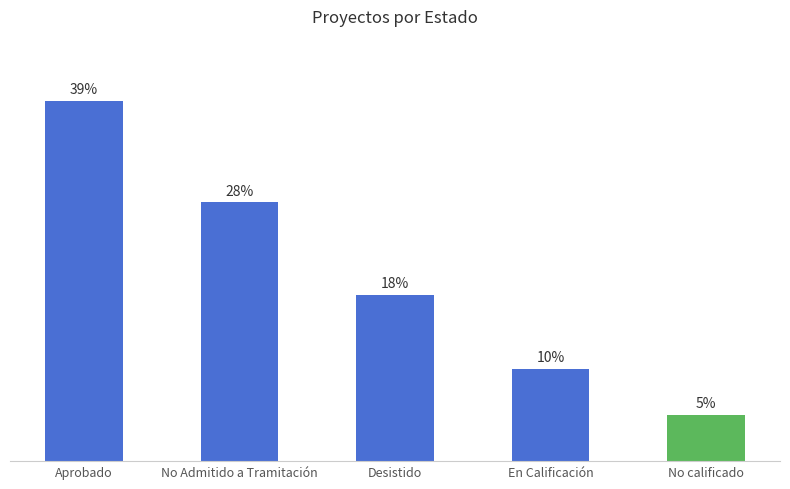

Which has a higher value, En Calificación or No calificado?

En Calificación